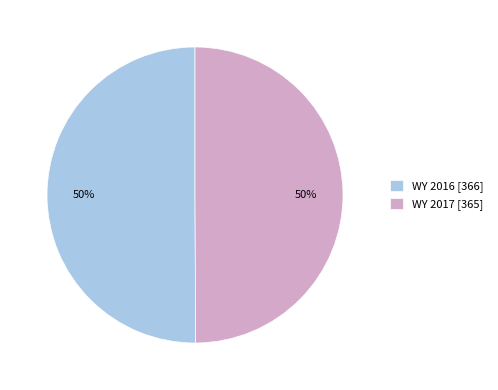

Is it true that WY 2016 [366] is 50% of the pie?

True